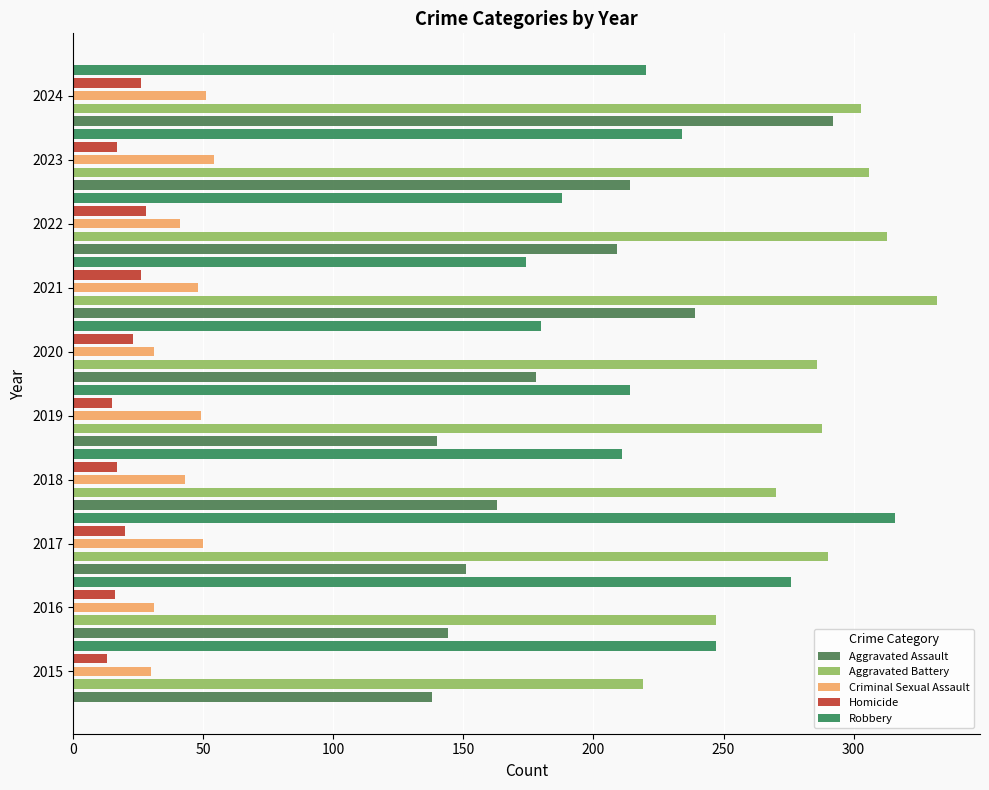

At how many categories does at least one series exceed 210?

10